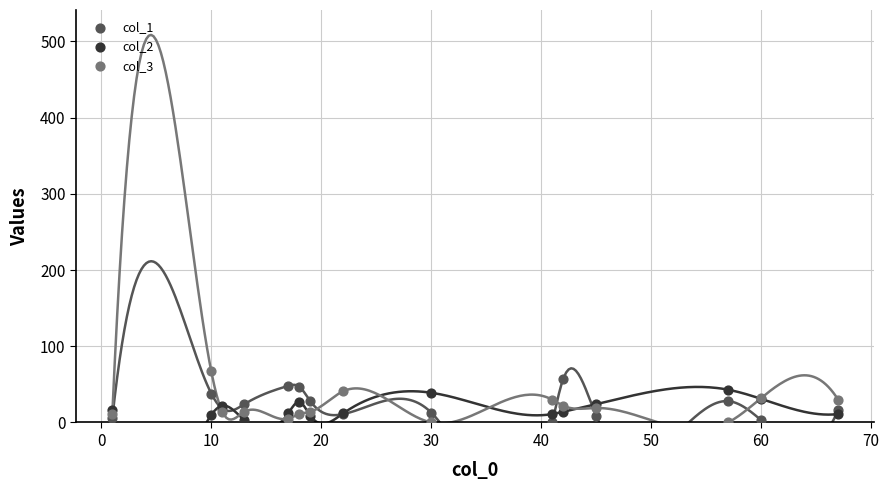

What are all the series names shown in the legend?

col_1, col_2, col_3